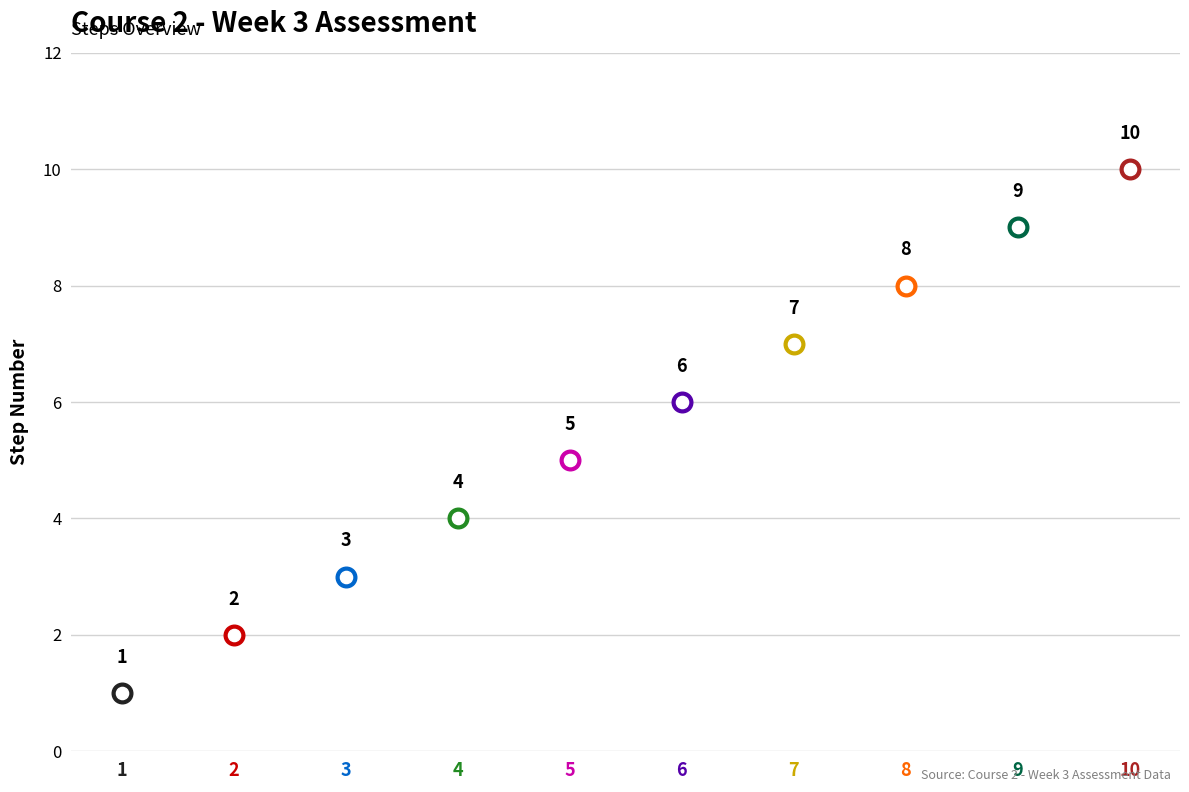

What is the change in value from 1 to 6?

+5